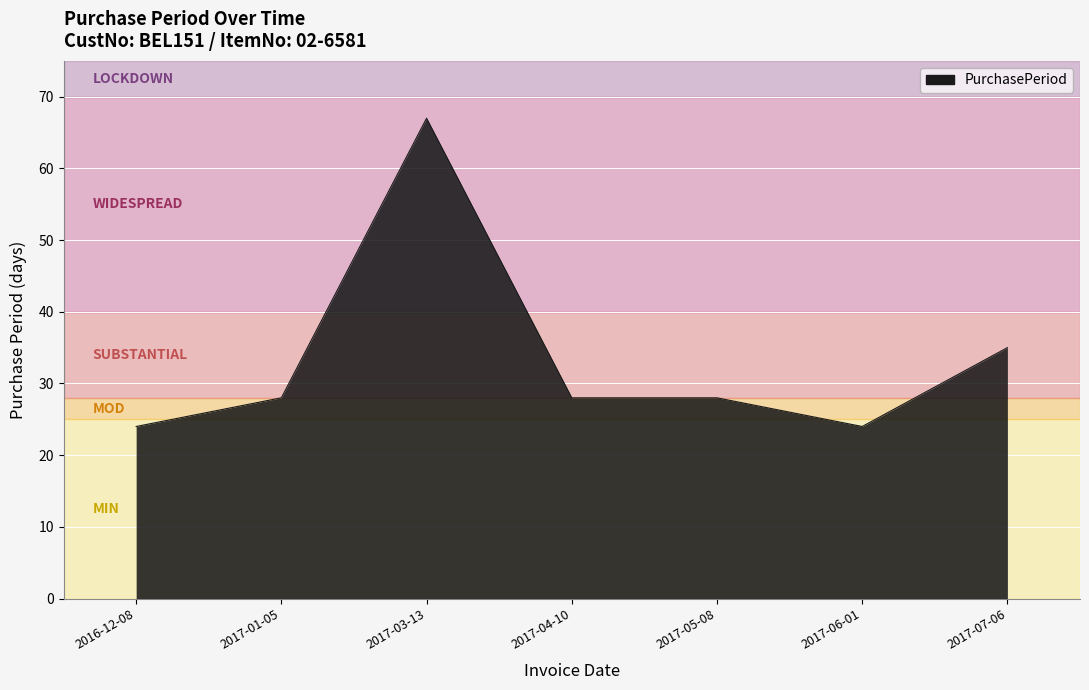

Reading right to left, list all the values displayed in this chart.

35	24	28	28	67	28	24